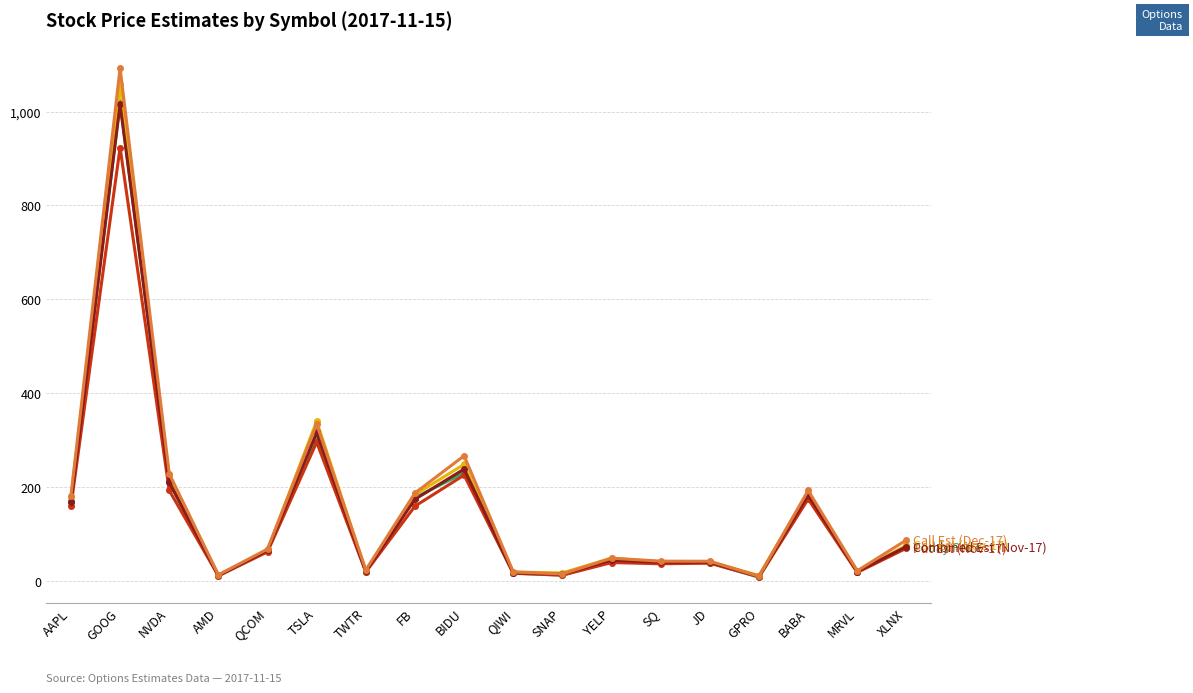

At which category is the sum across all series the highest?

GOOG